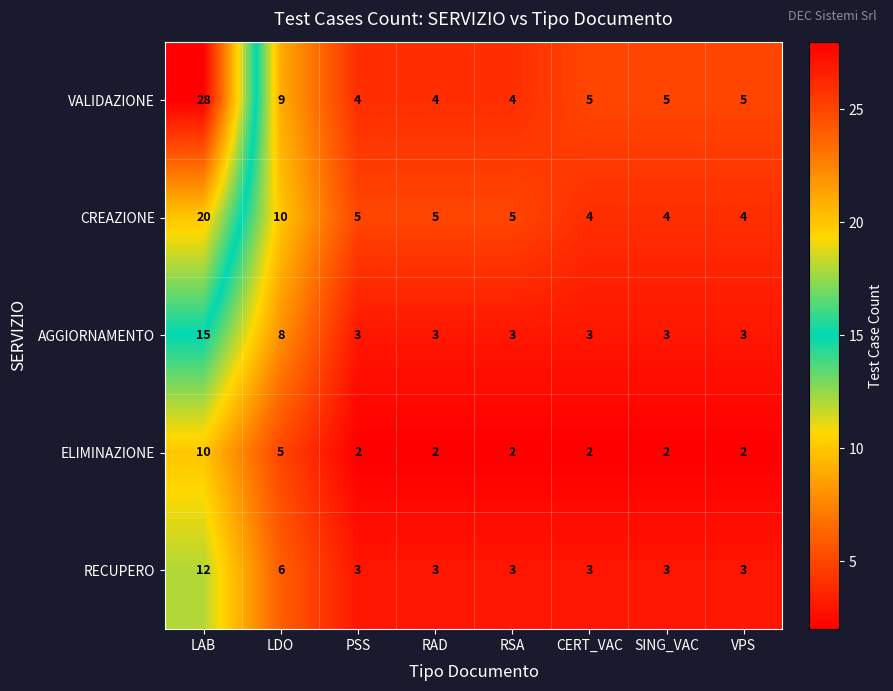

Is it true that AGGIORNAMENTO equals 1 at VPS?

False